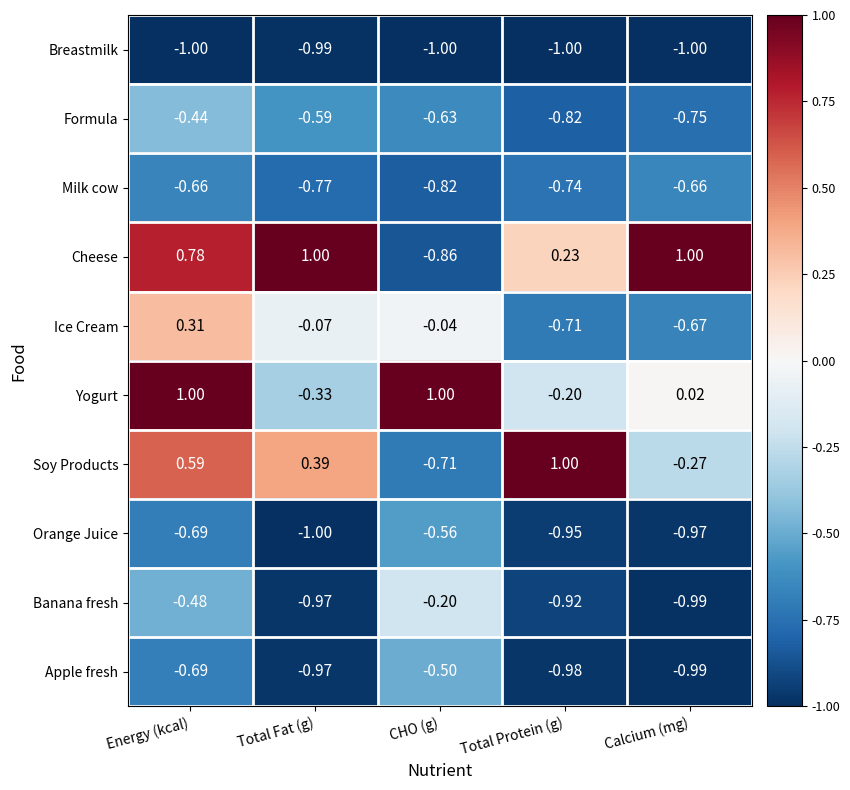

At which category is the sum across all series the highest?

Energy (kcal)